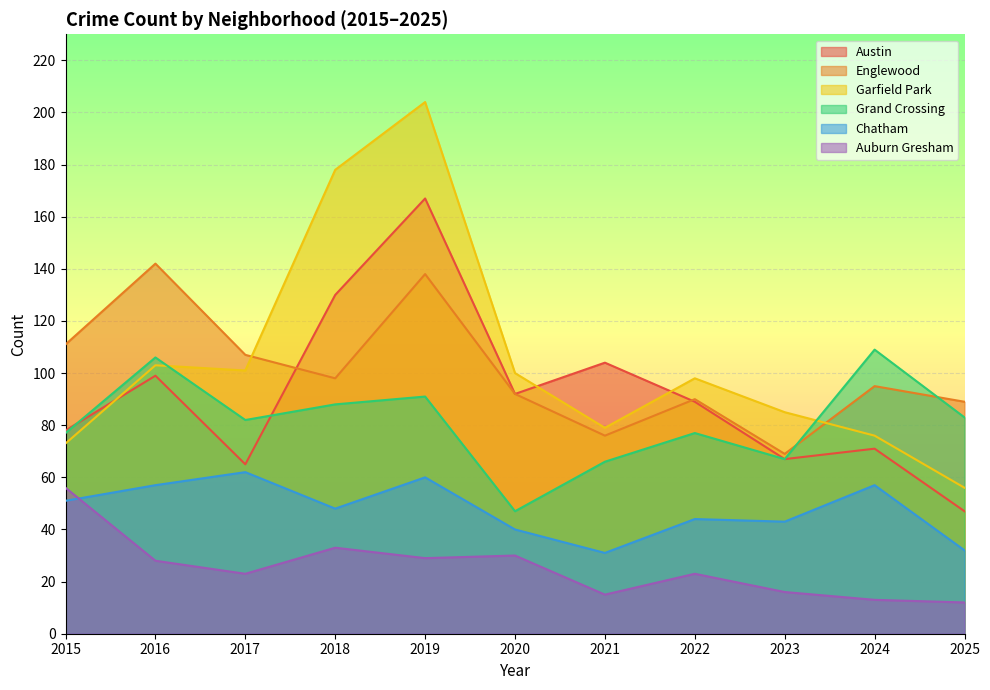

What is the value of the Englewood point at the 7th from the left?

76